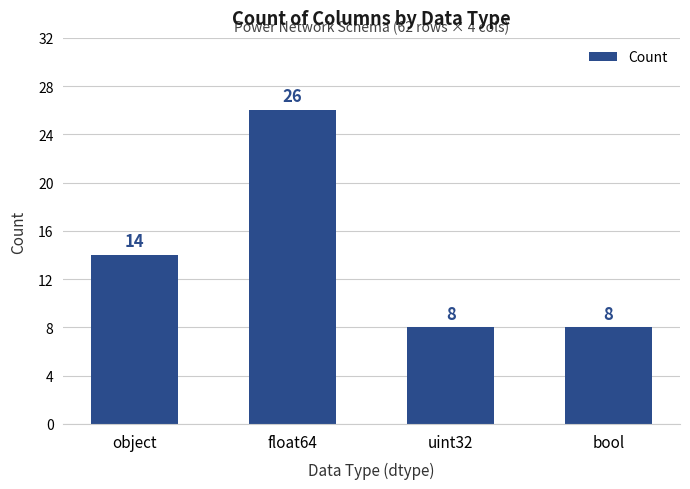

What is the change in value from float64 to uint32?

-18